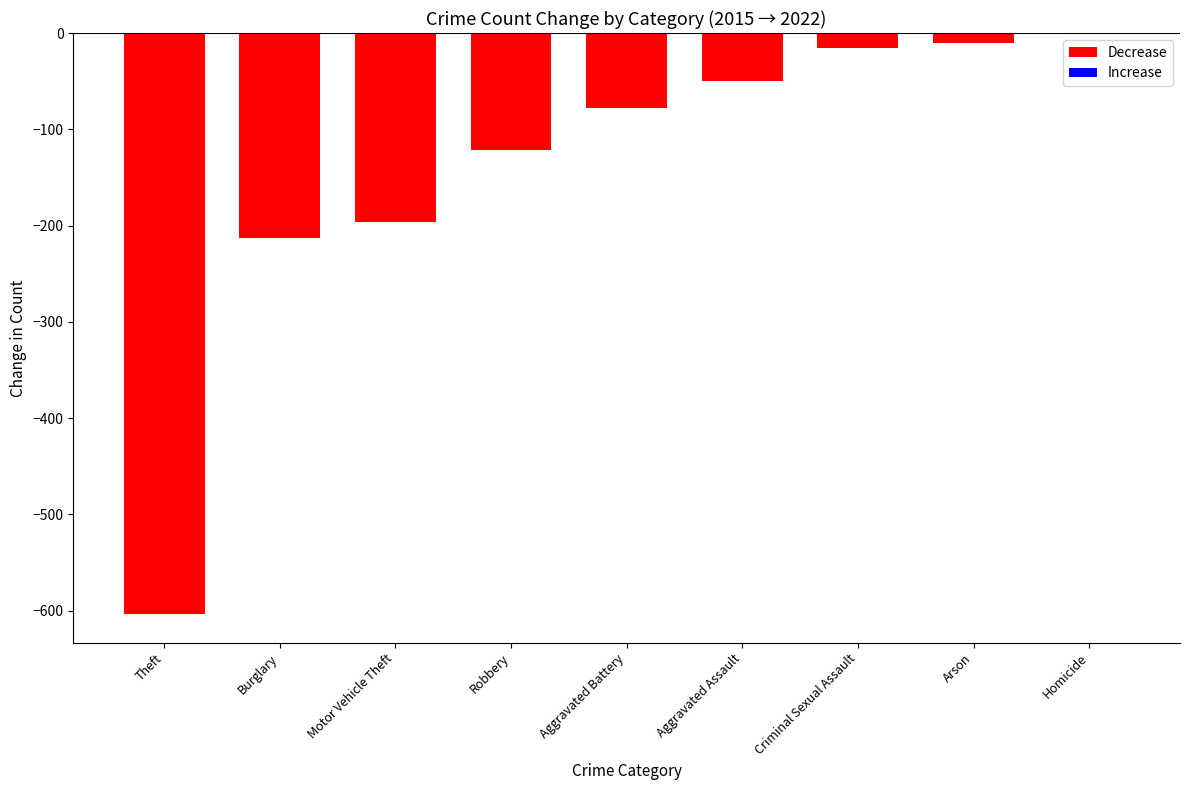

Between Criminal Sexual Assault and Aggravated Assault, which is larger?

Criminal Sexual Assault